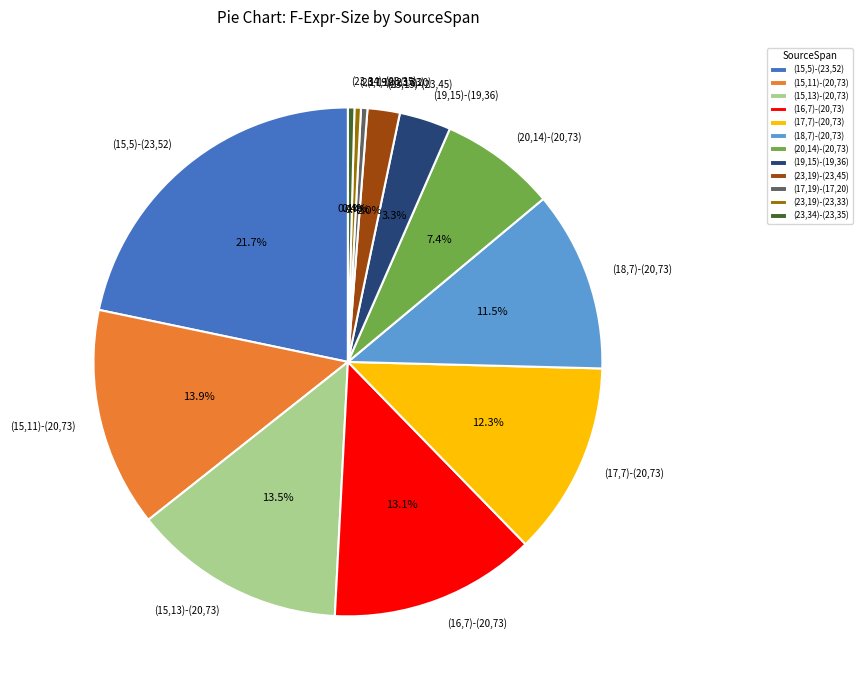

What is the largest slice in the pie chart?

(15,5)-(23,52)